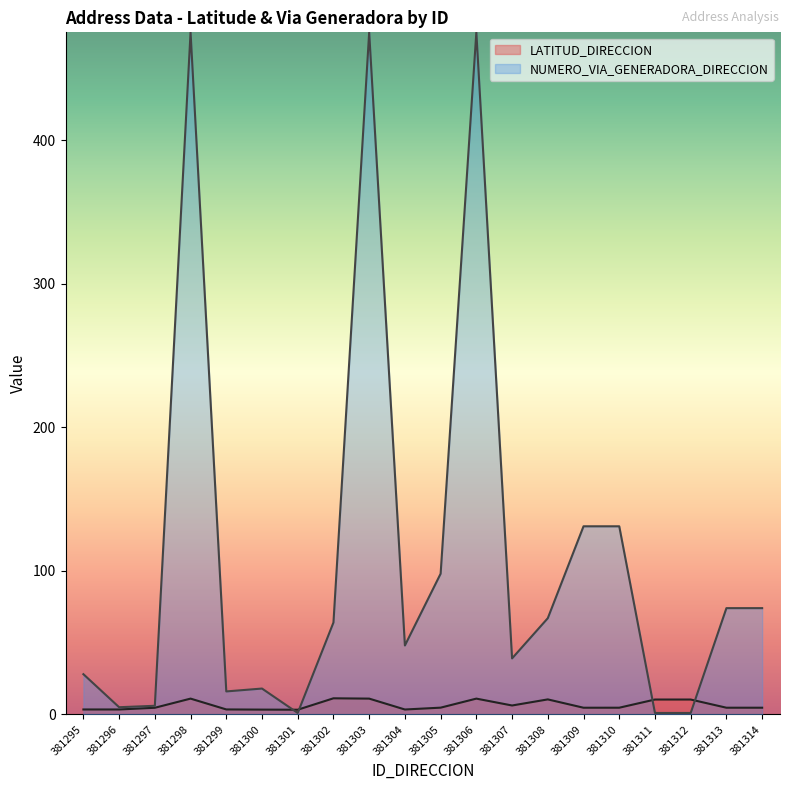

What are all the series names shown in the legend?

LATITUD_DIRECCION, NUMERO_VIA_GENERADORA_DIRECCION